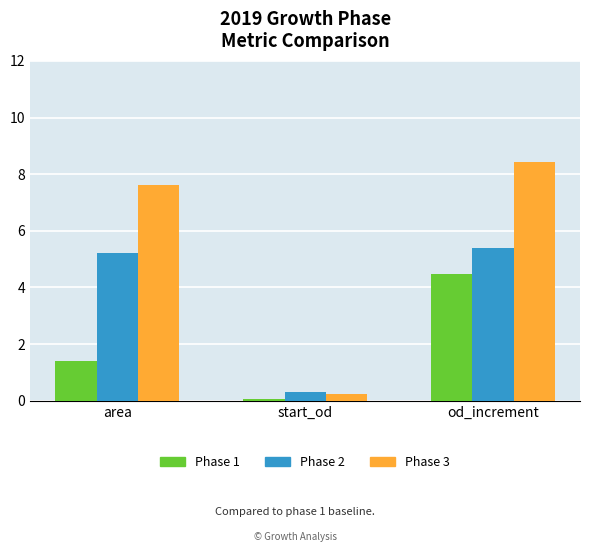

How many values in the Phase 1 series are below 1?

1